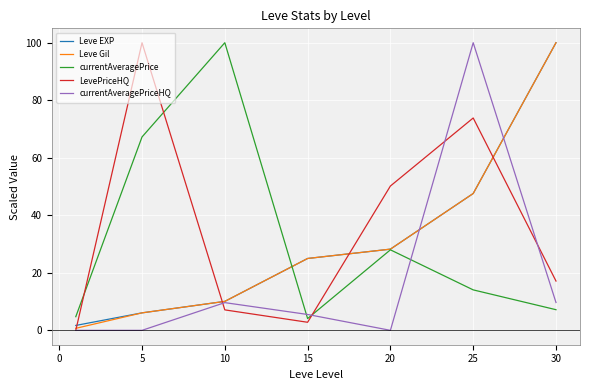

What is the highest value of the currentAveragePriceHQ series?

100.0